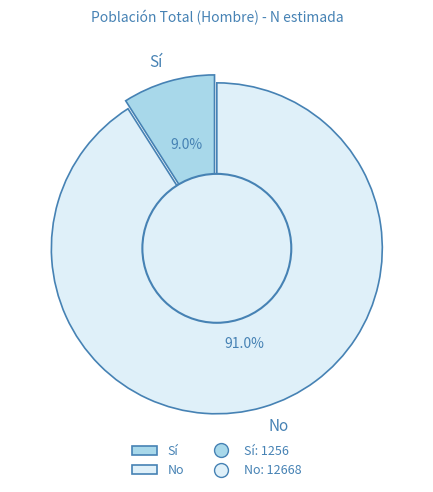

How many slices are in this pie chart?

2